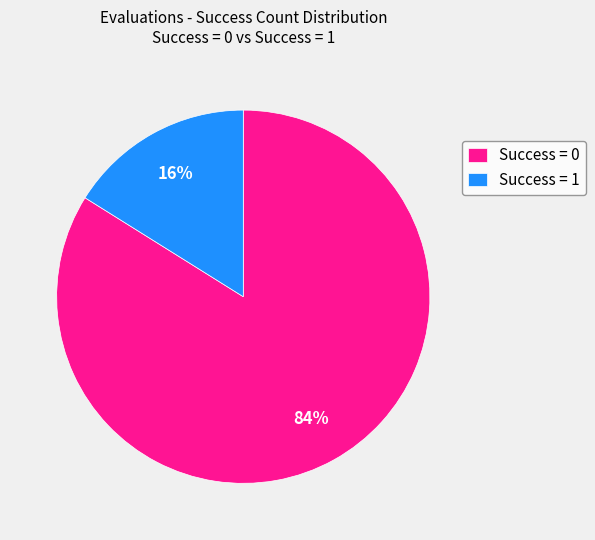

To the nearest percent, what is the difference between the Success = 0 and Success = 1 slice percentages?

68%